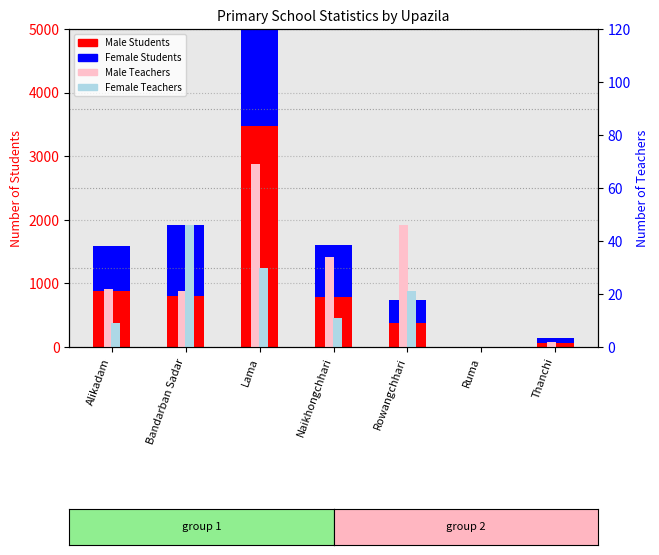

The value of Male Students at Alikadam is 877. True or false?

True